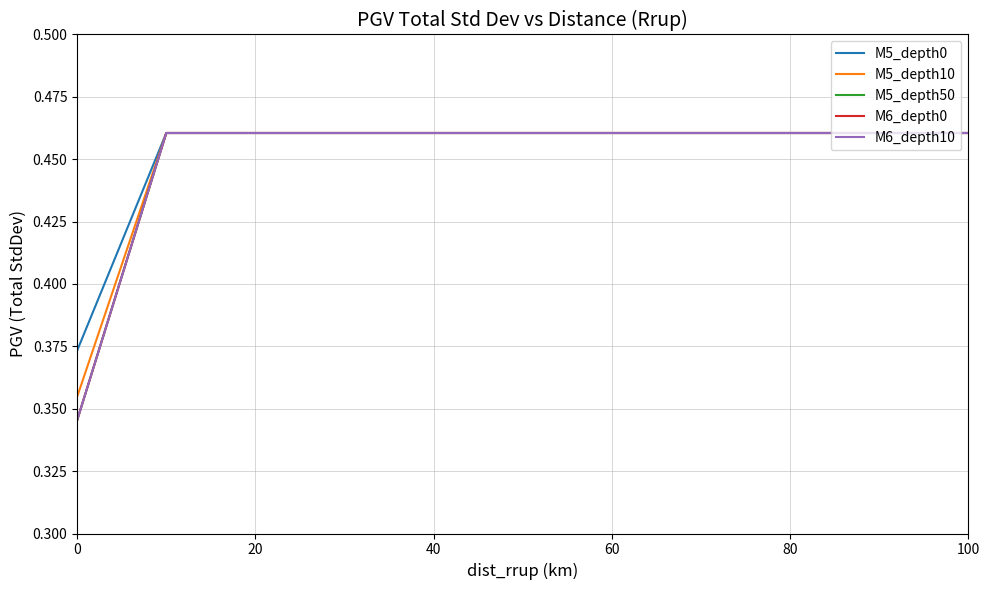

True or false: M6_depth0 and M6_depth10 cross at least once.

False